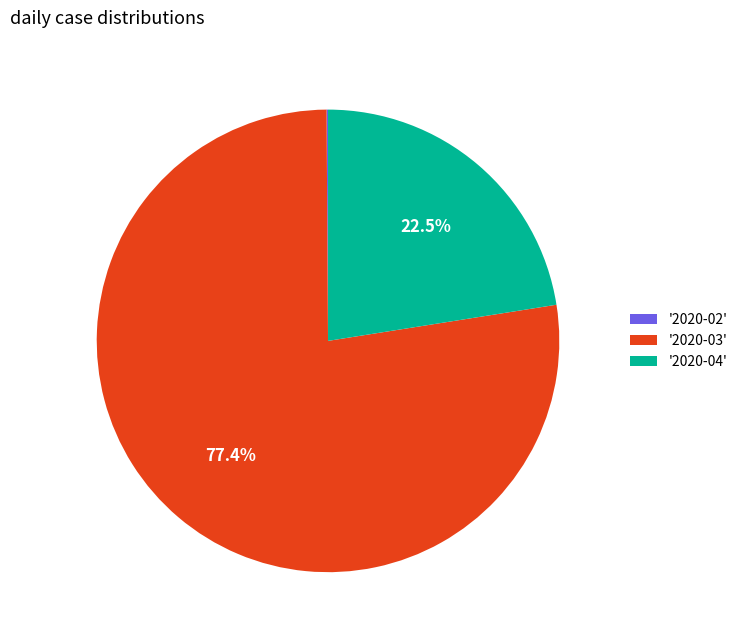

Which category has the biggest portion of the pie?

'2020-03'